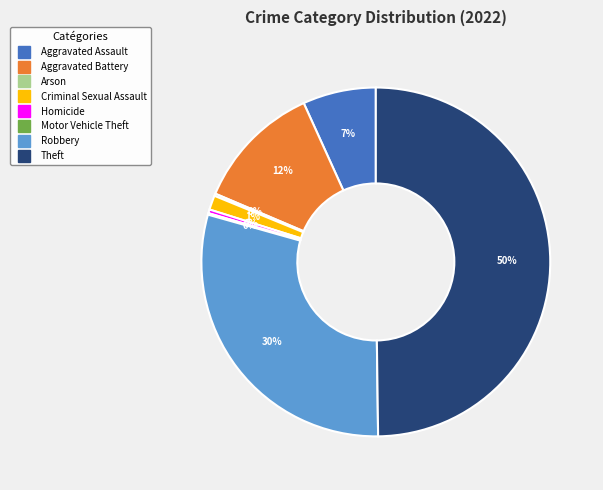

To the nearest percent, what is the average slice percentage?

12%